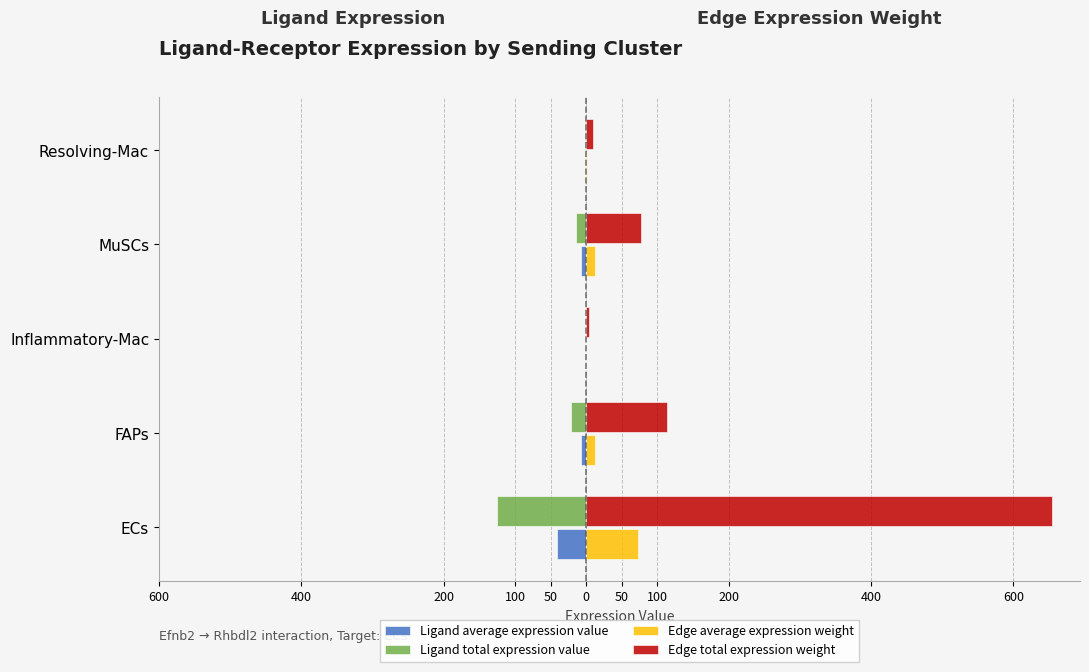

At how many categories does at least one series exceed 556?

1